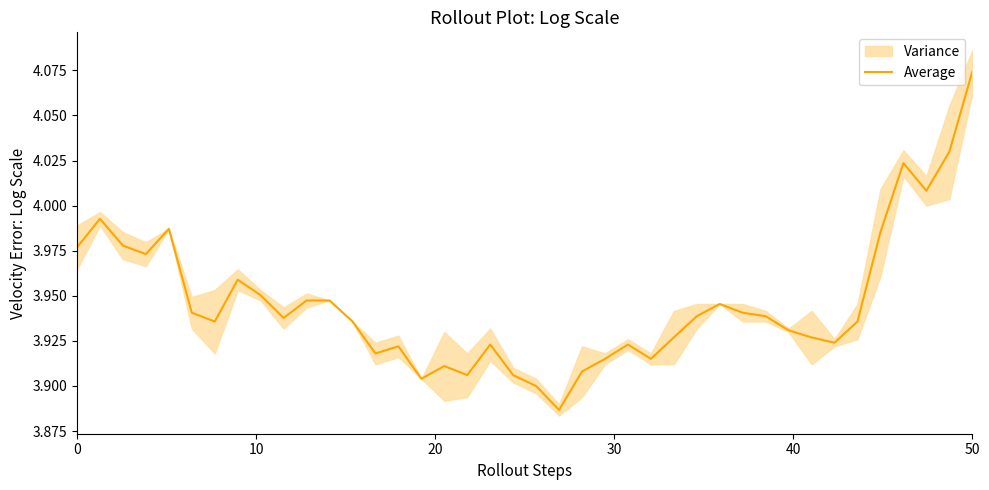

Is this an area chart (filled region under the line)?

No